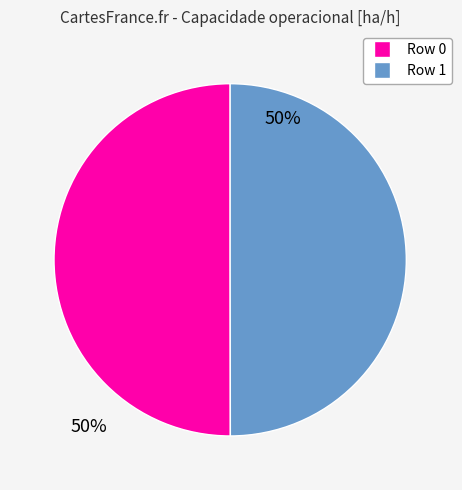

The Row 1 slice represents 50% of the pie. True or false?

True